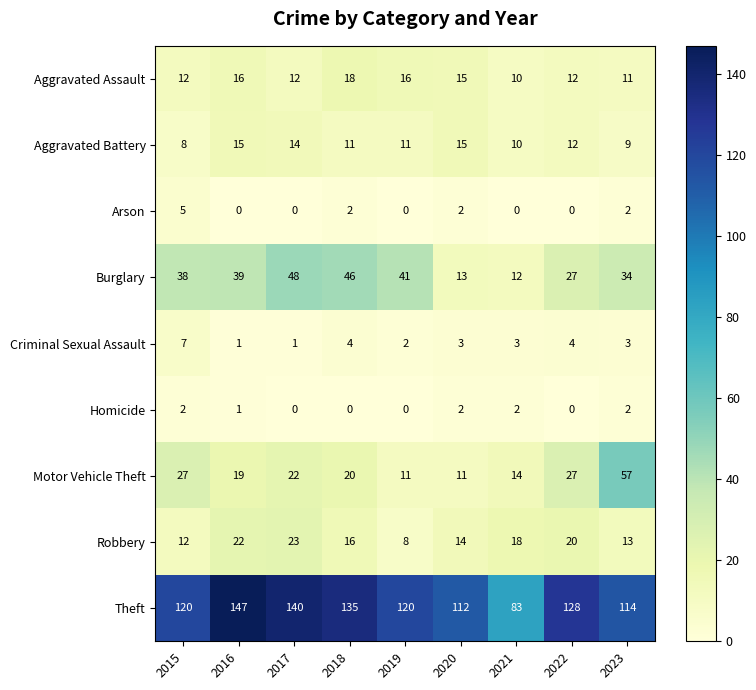

The value of Criminal Sexual Assault at 2023 is 1. True or false?

False